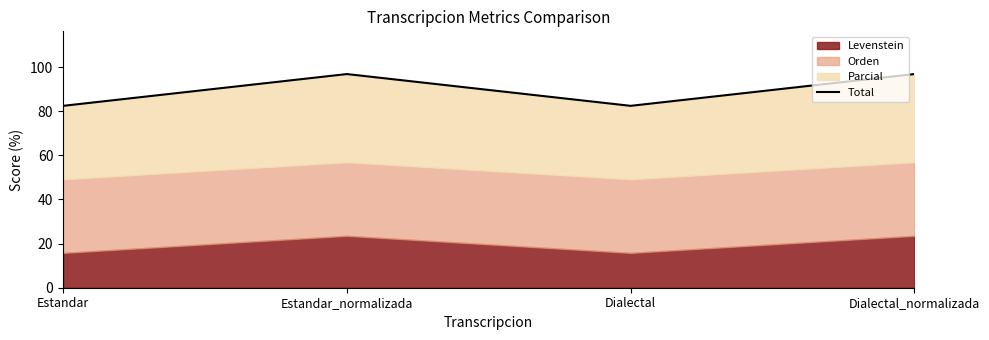

At which category does the data reach its first local peak?

Estandar_normalizada